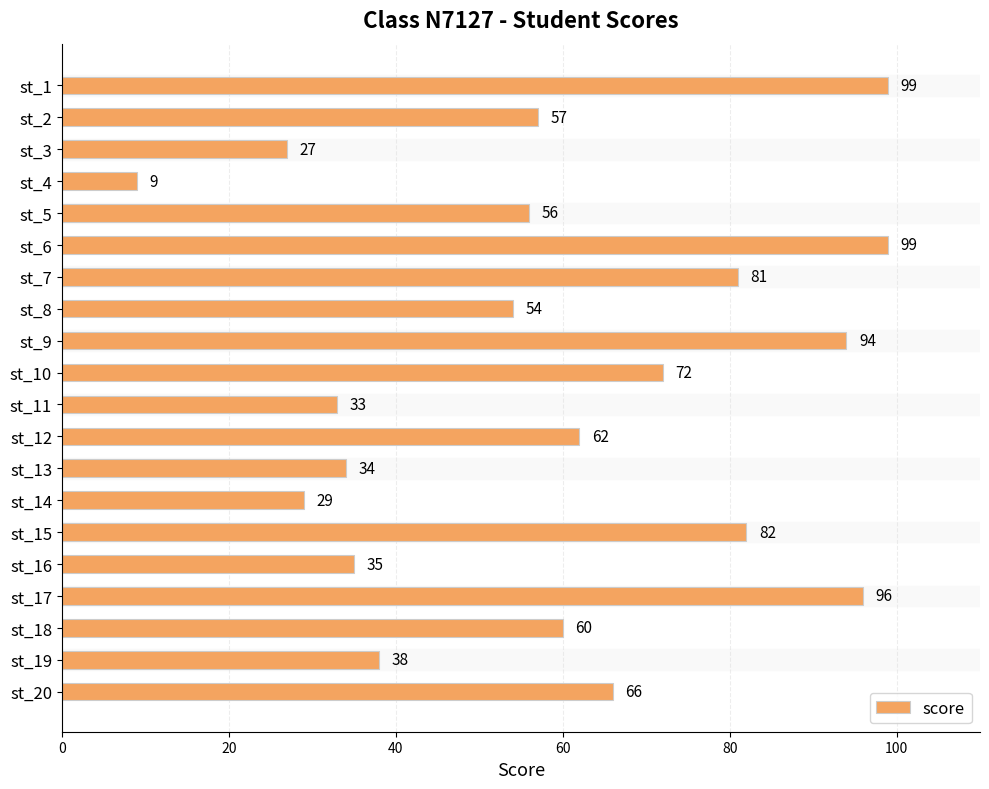

What is the greatest value displayed?

99